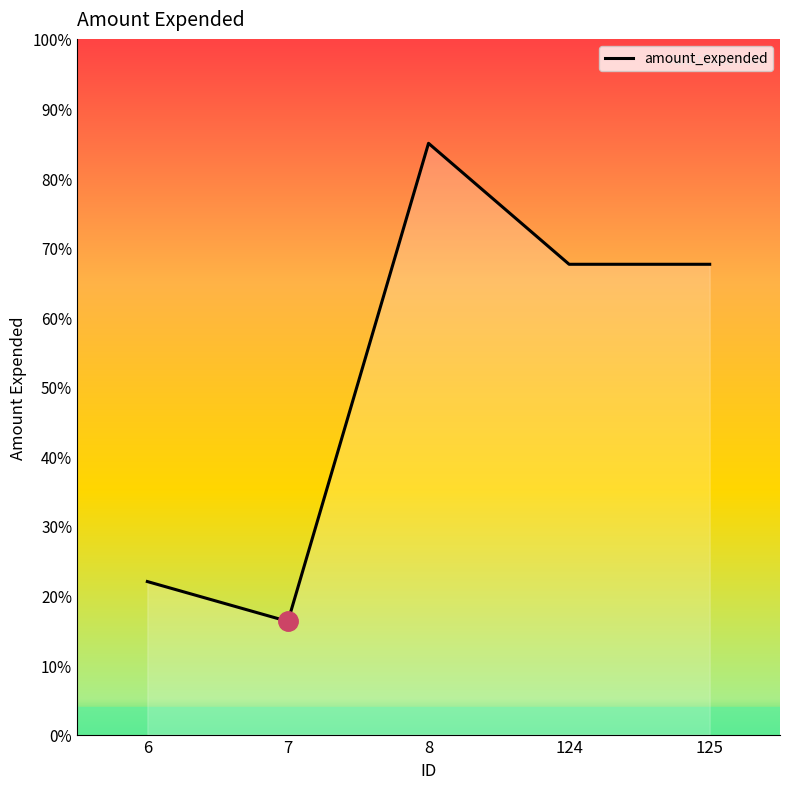

Does the chart have visible grid lines?

No